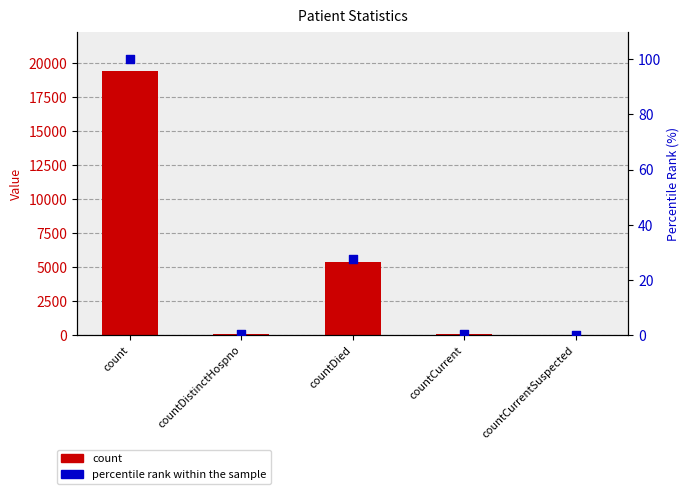

At how many categories does at least one series exceed 7310?

1